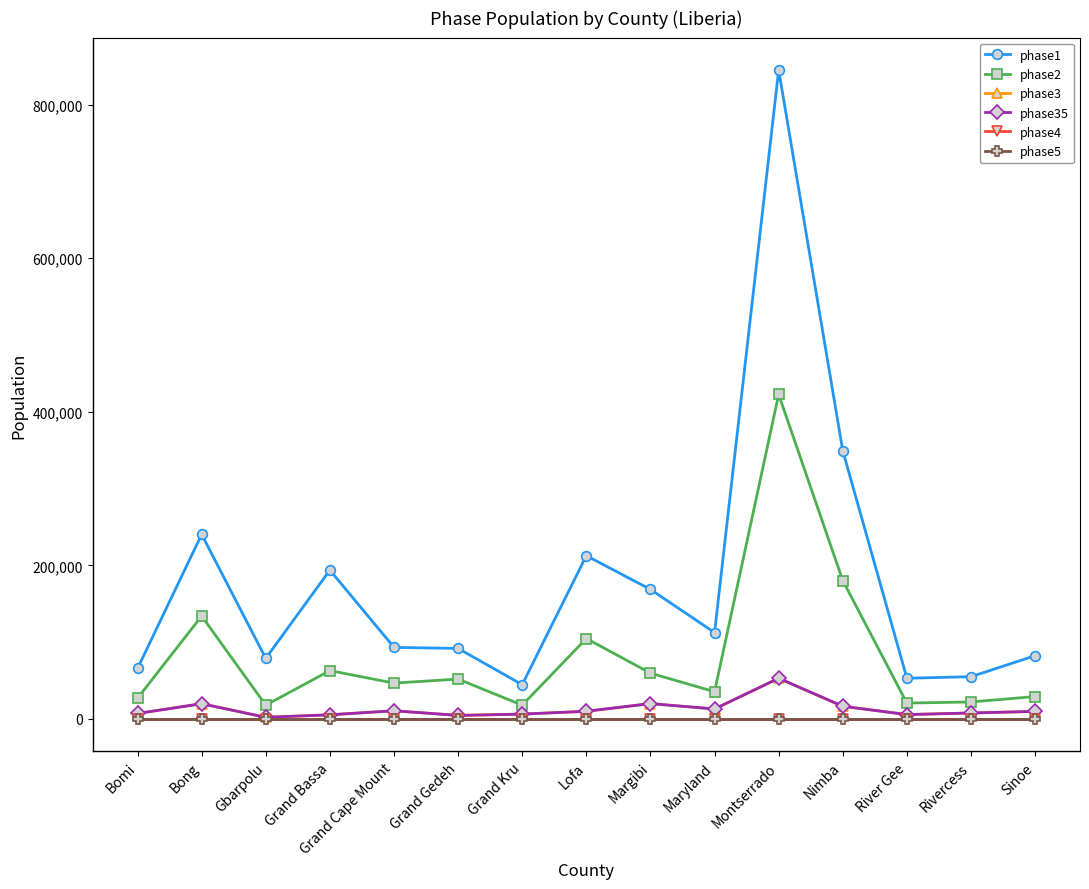

What is the average value of the phase1 series?

179045.0